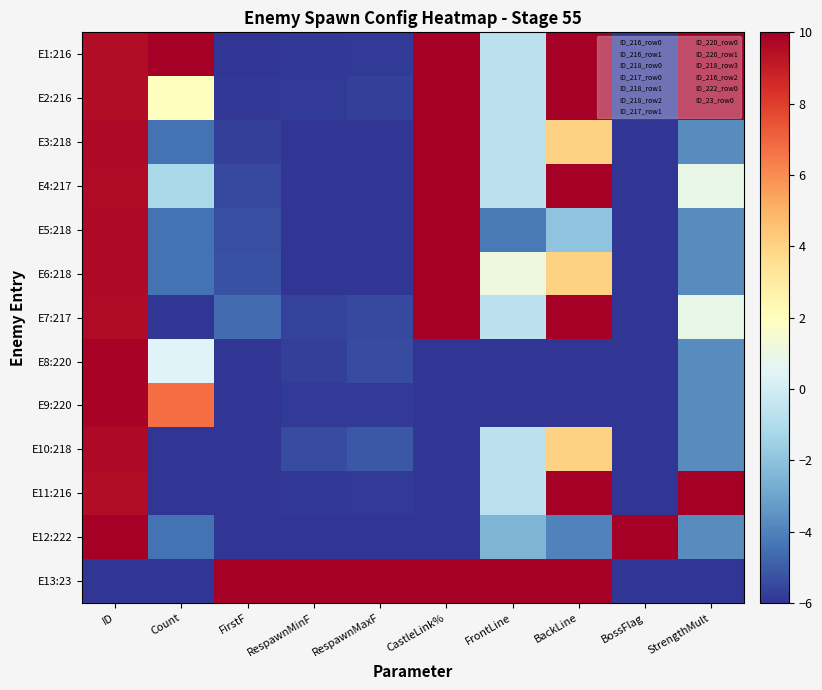

Which label corresponds to the smallest value in the chart?

FirstF